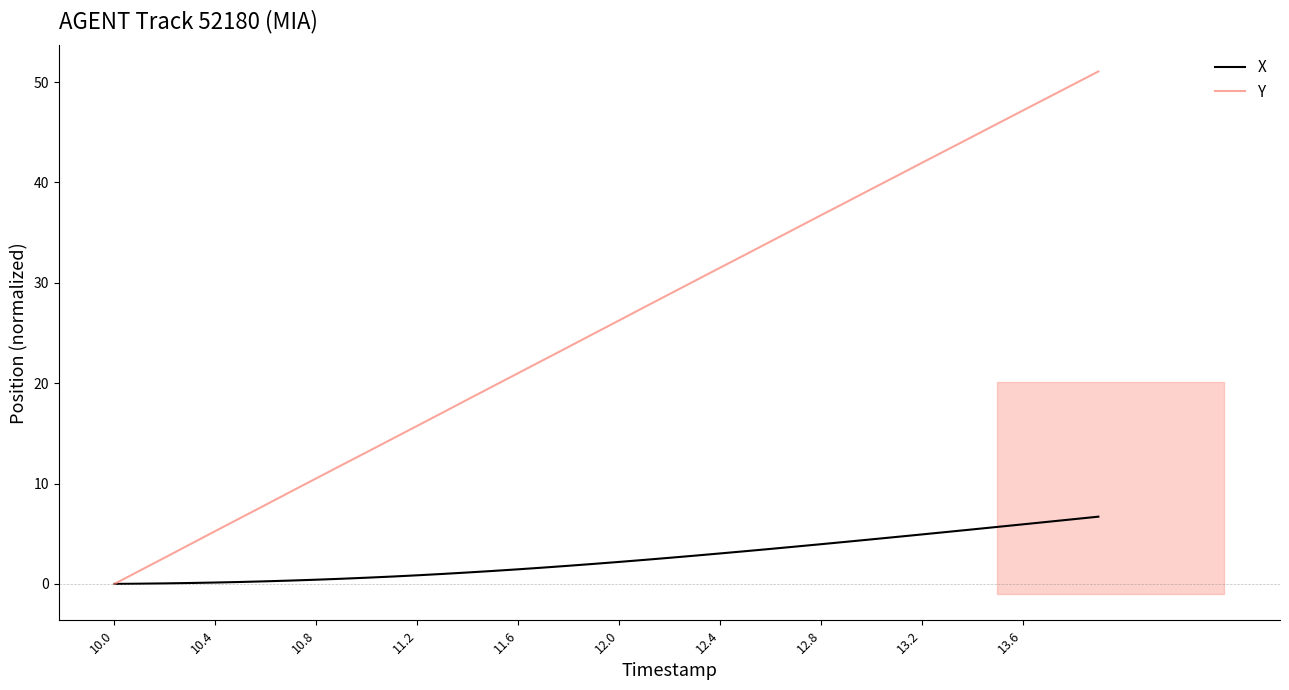

The value of Y at 12.8 is 52.9. True or false?

False